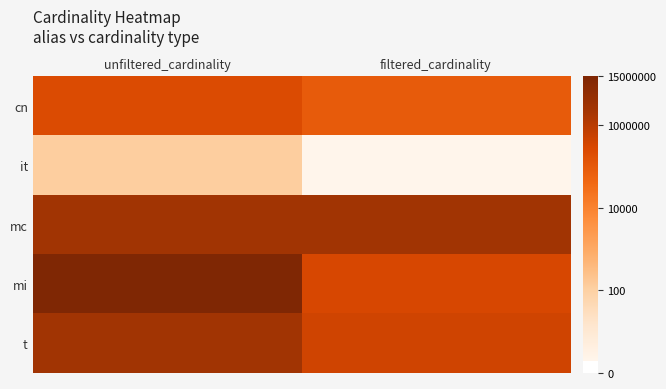

What is the total value across all series at filtered_cardinality?

52.3